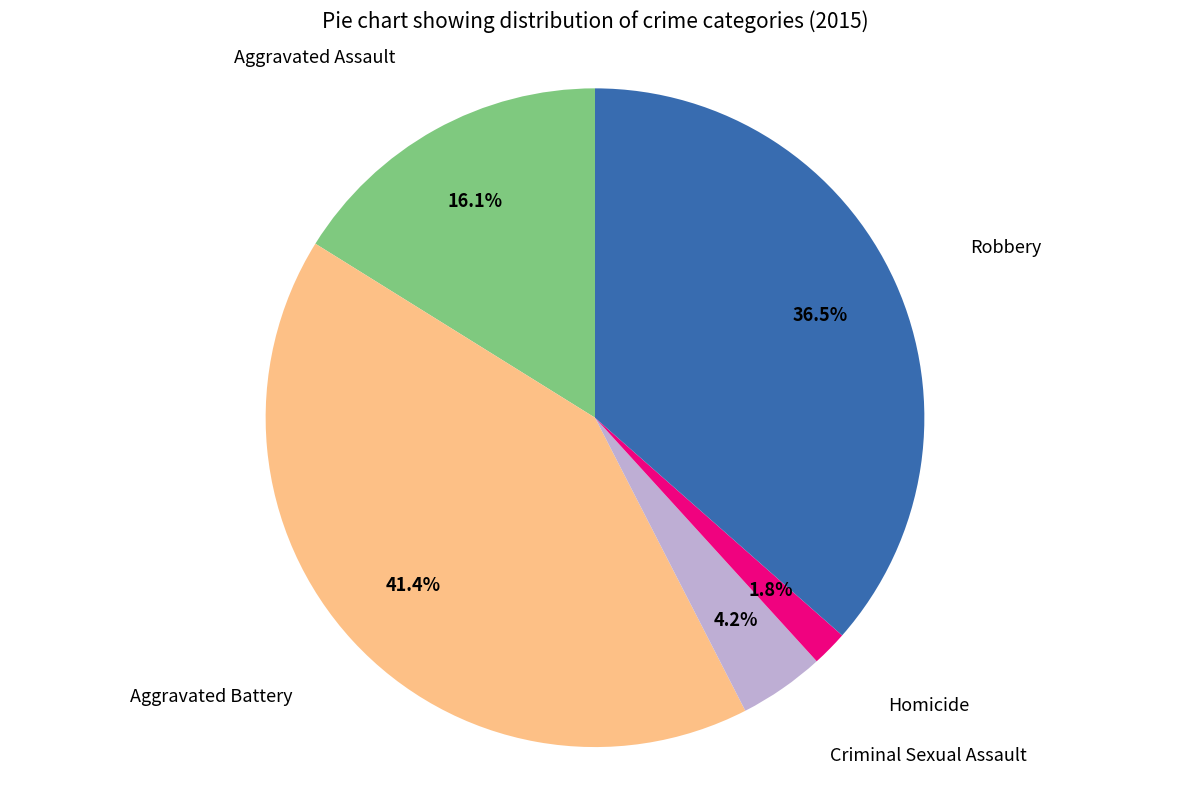

Is there a majority slice in this chart?

No